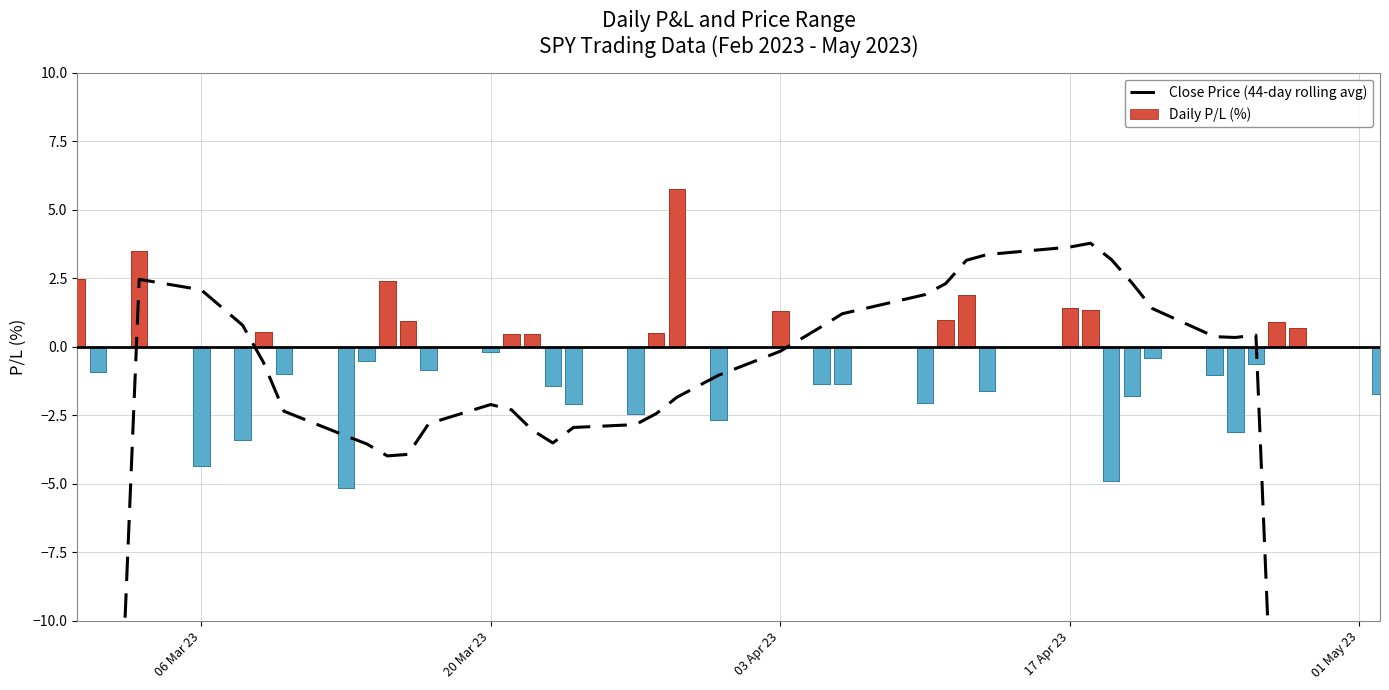

How many groups of bars are there?

40